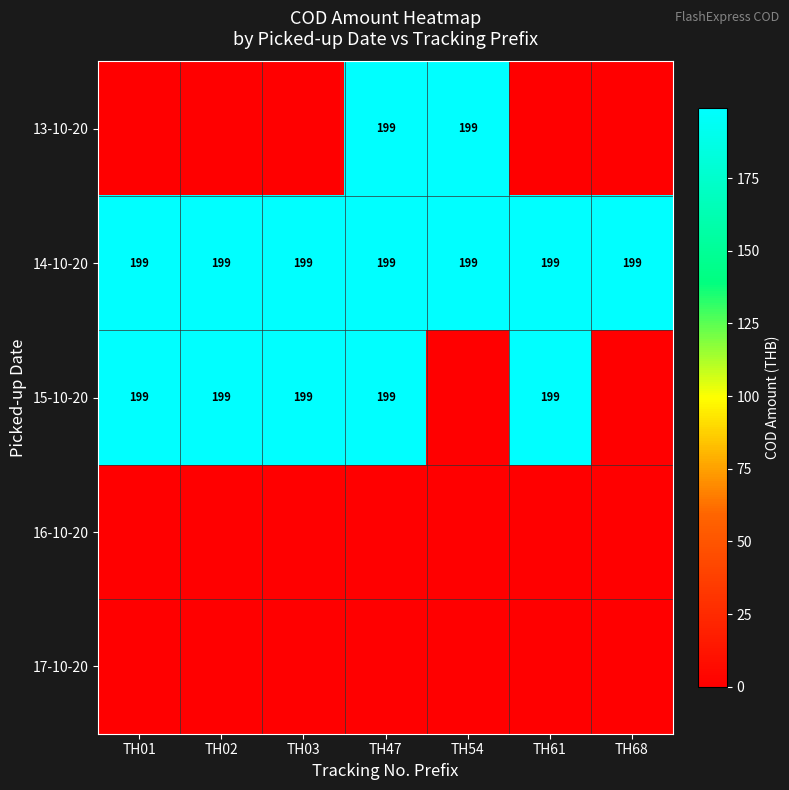

True or false: 15-10-20 has a value of 199 at TH02.

True